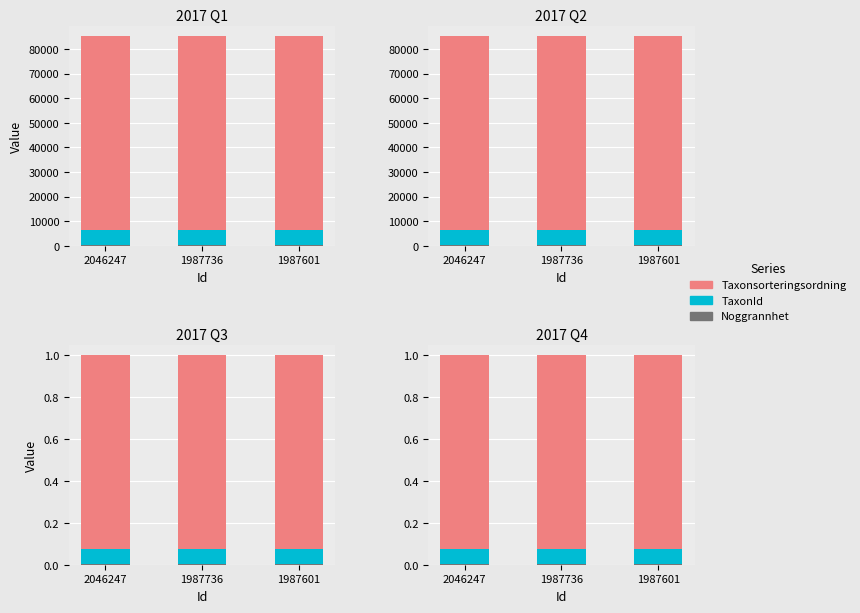

How many distinct data groups are displayed?

3